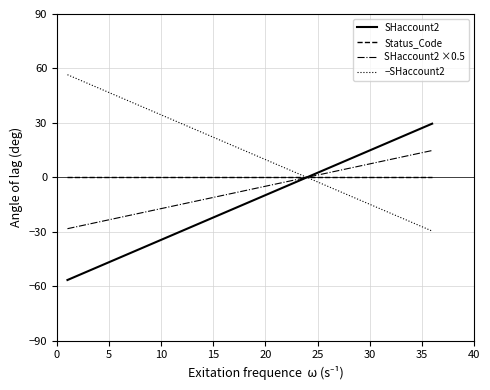

What is the difference between the second highest and minimum values in the SHaccount2 ×0.5 series?

41.8